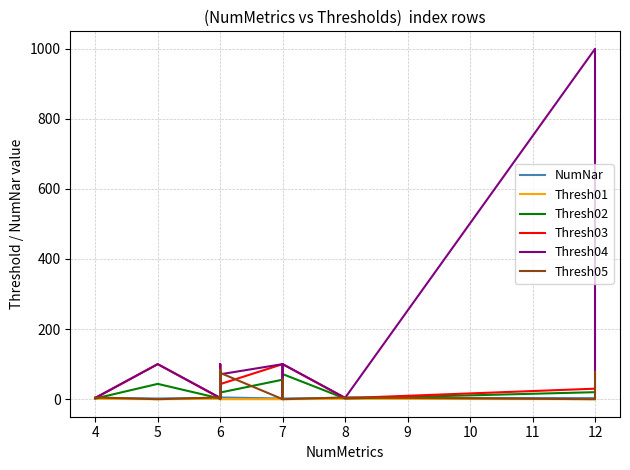

What is the label of the 9th point from the right?

11